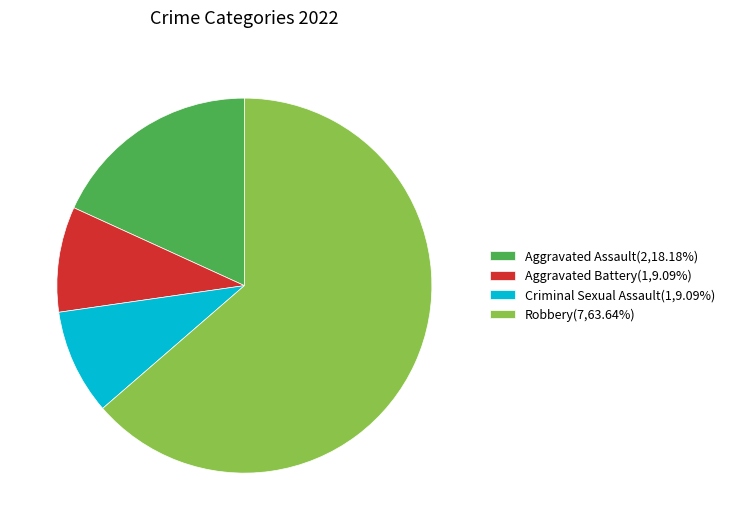

Does Robbery account for over 50% of the chart?

Yes